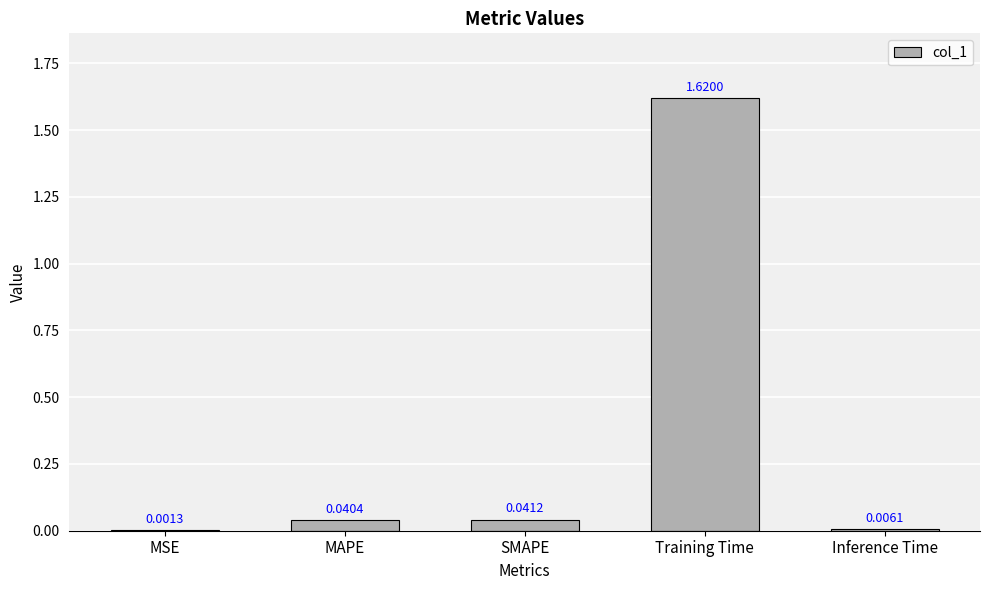

Where is the data nearest to the value 0?

MSE